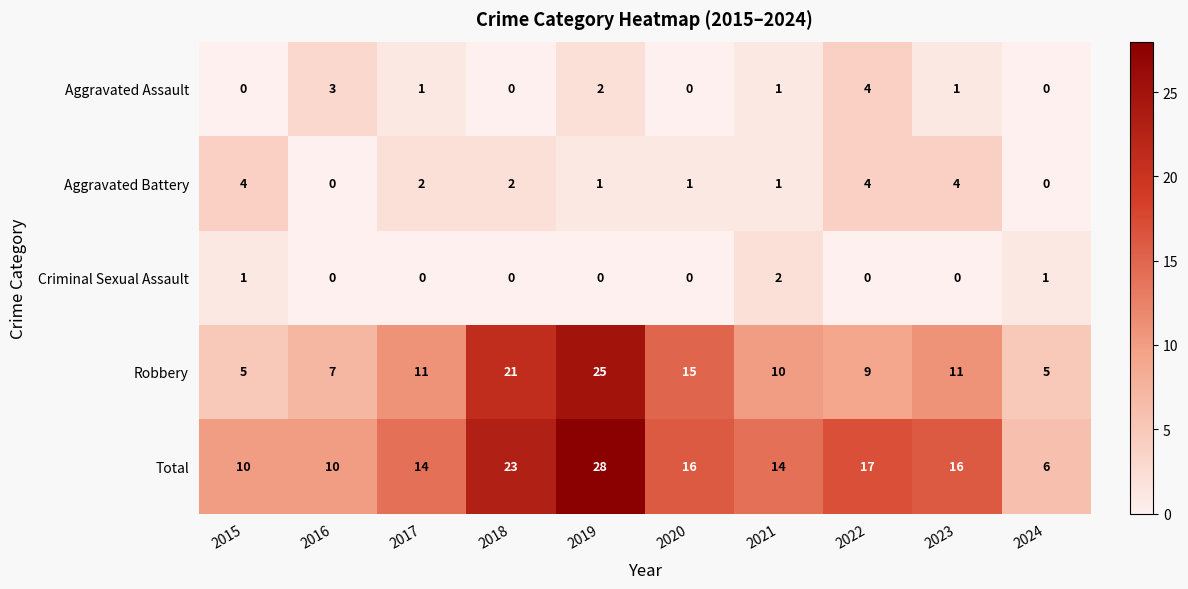

How many Criminal Sexual Assault values are between 0 and 1?

9